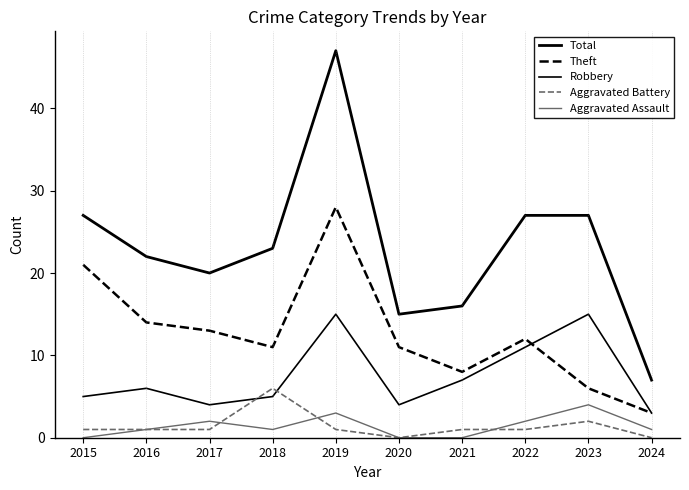

Does the chart have visible grid lines?

No